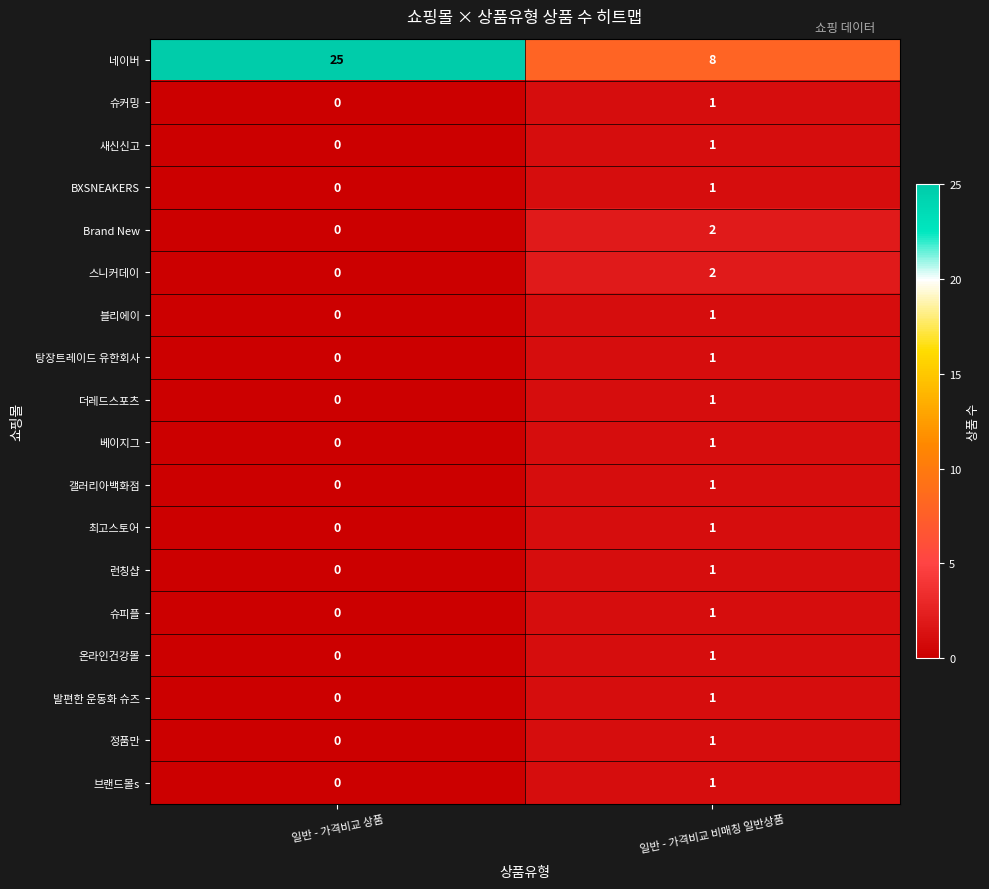

At which category is the sum across all series the highest?

일반 - 가격비교 비매칭 일반상품